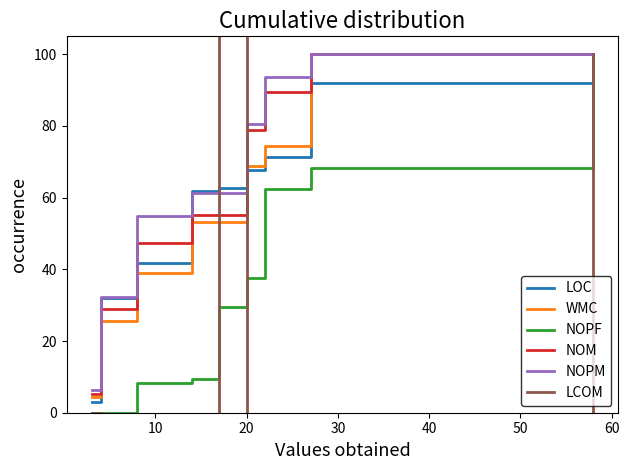

Between 50 and 60, which series saw the biggest shift?

NOPF